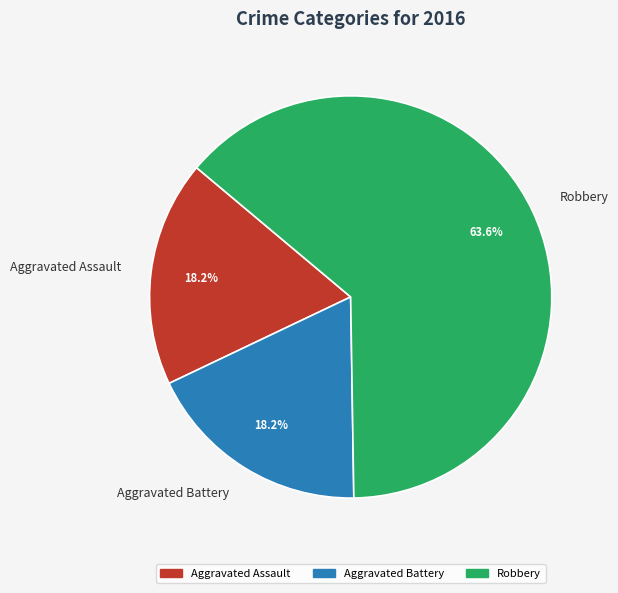

How many slices are in this pie chart?

3